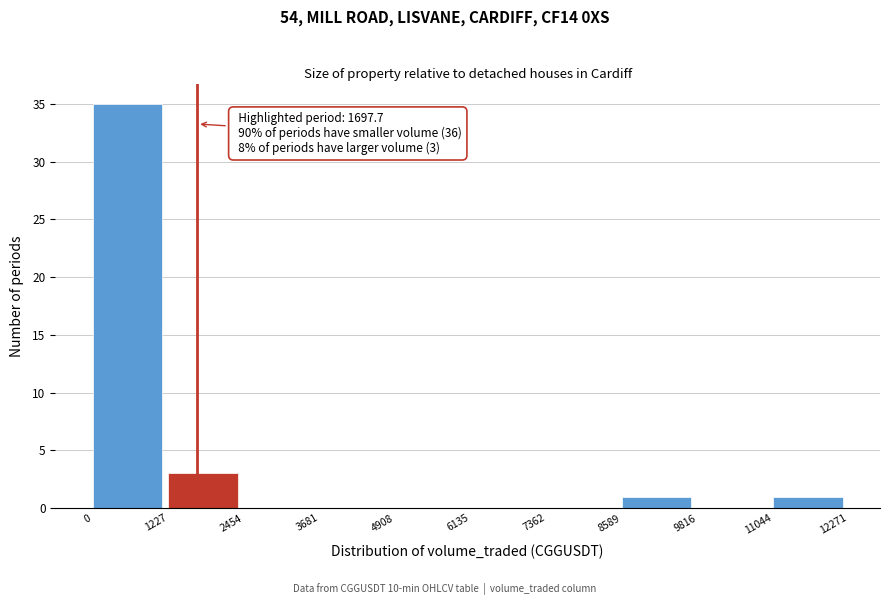

Over which range of the x-axis is the bar tallest?

0 to 1227